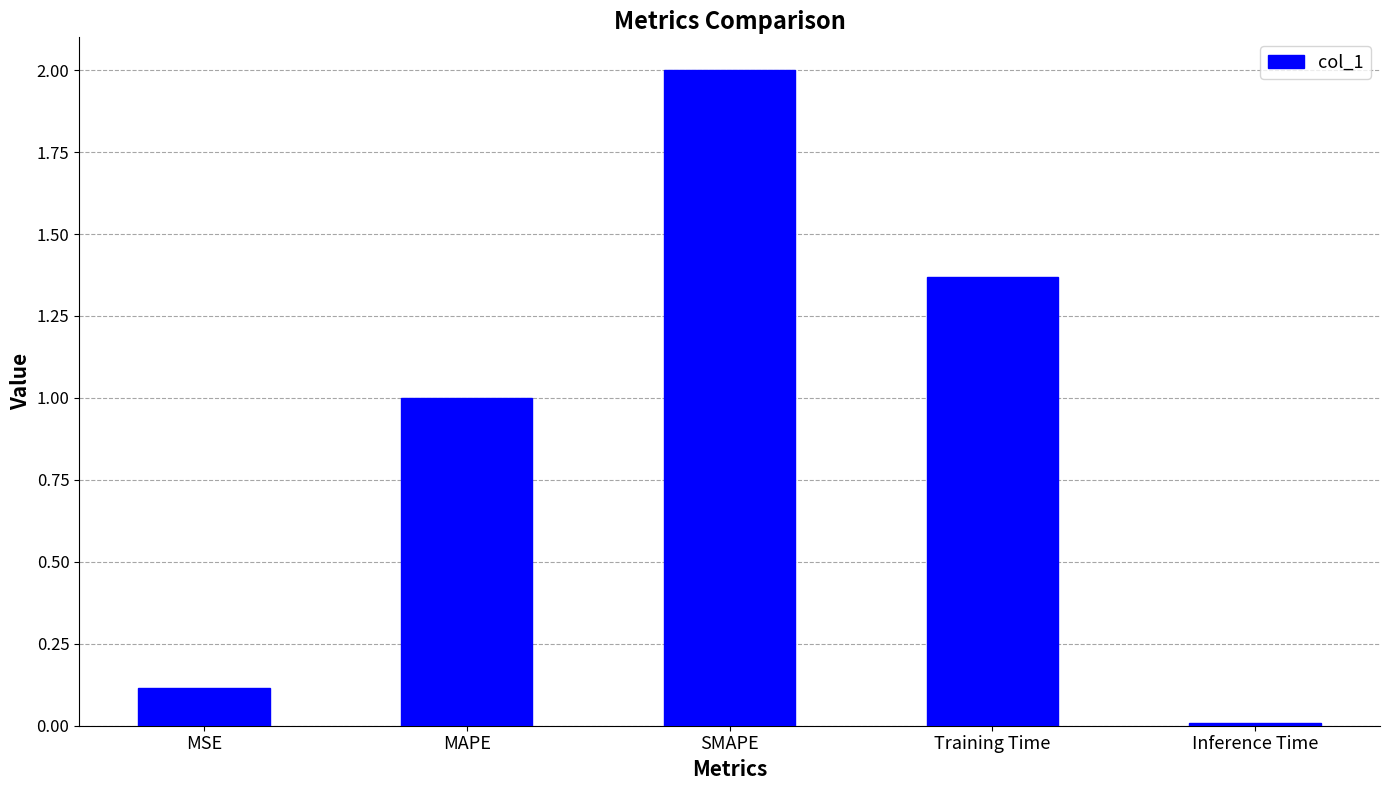

Does the chart contain any negative values?

No